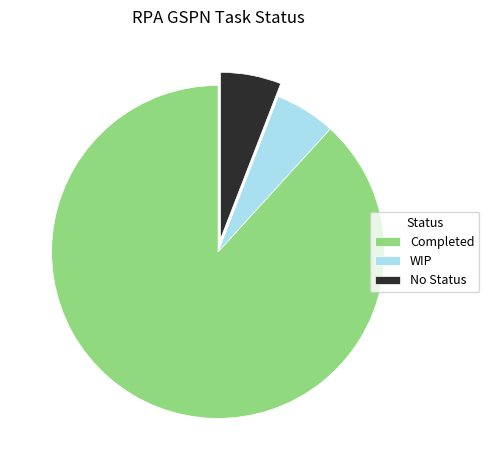

How many segments does this pie chart have?

3